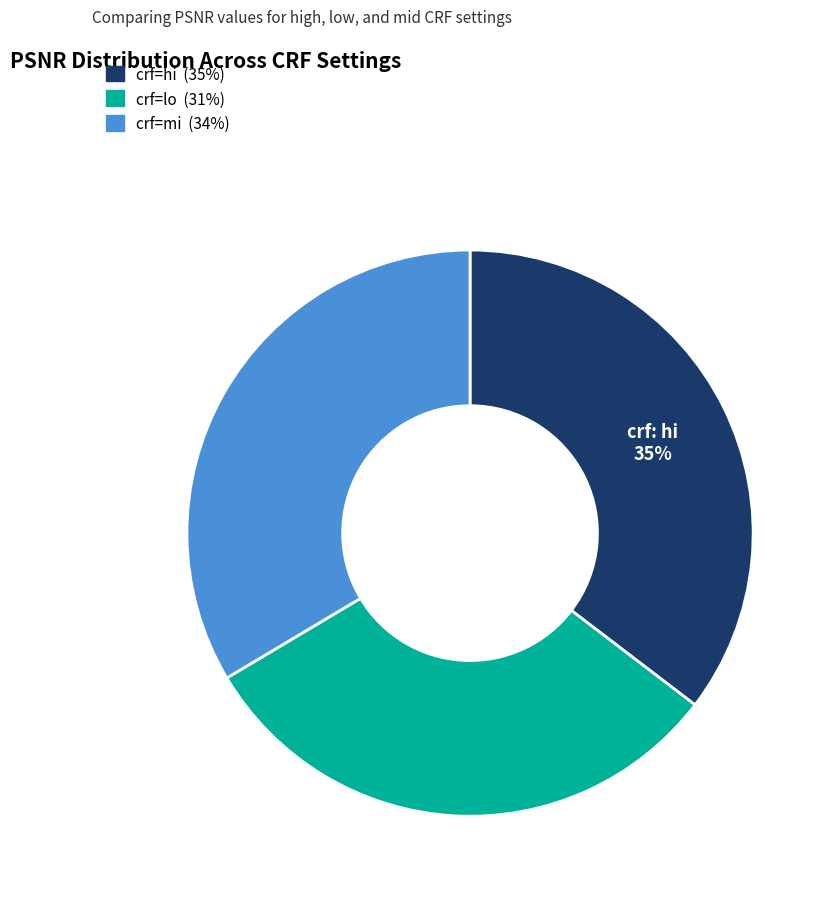

Rank the categories by value from lowest to highest.

crf=lo (31%), crf=mi (34%), crf=hi (35%)